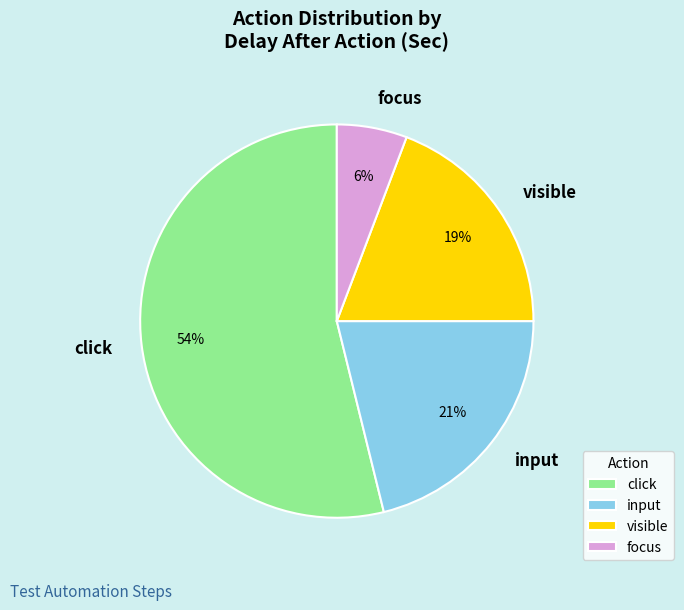

How many slices are in this pie chart?

4